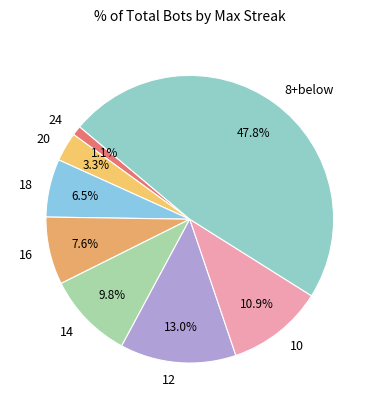

How many slices are in this pie chart?

8